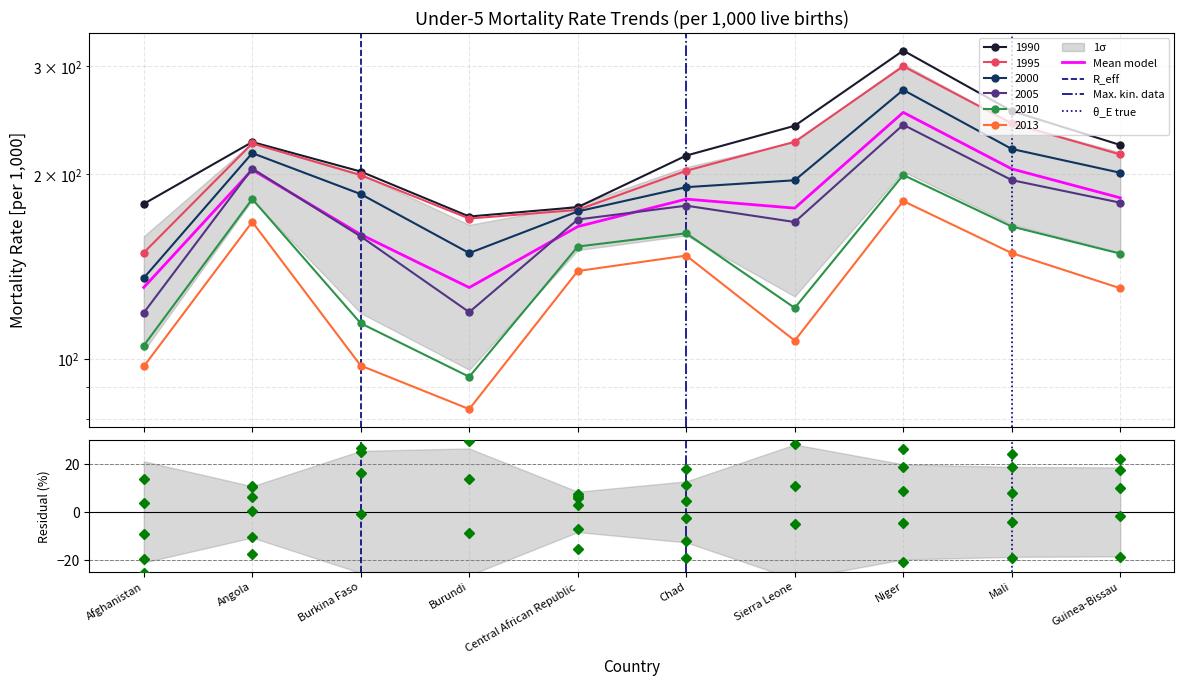

What are all the series names shown in the legend?

1990, 1995, 2000, 2005, 2010, 2013